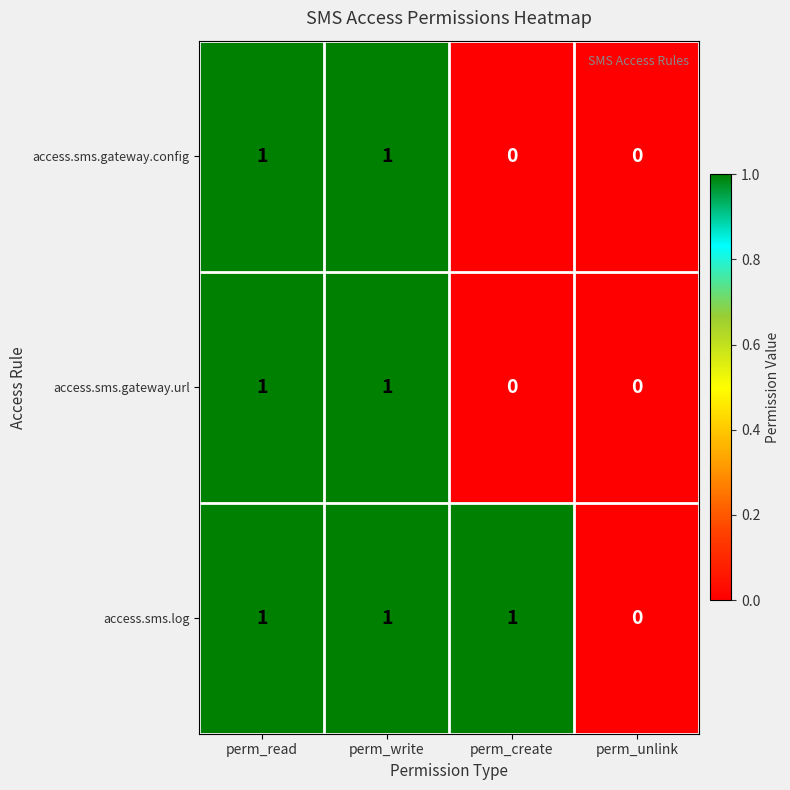

True or false: access.sms.gateway.config has a value of 0 at perm_read.

False